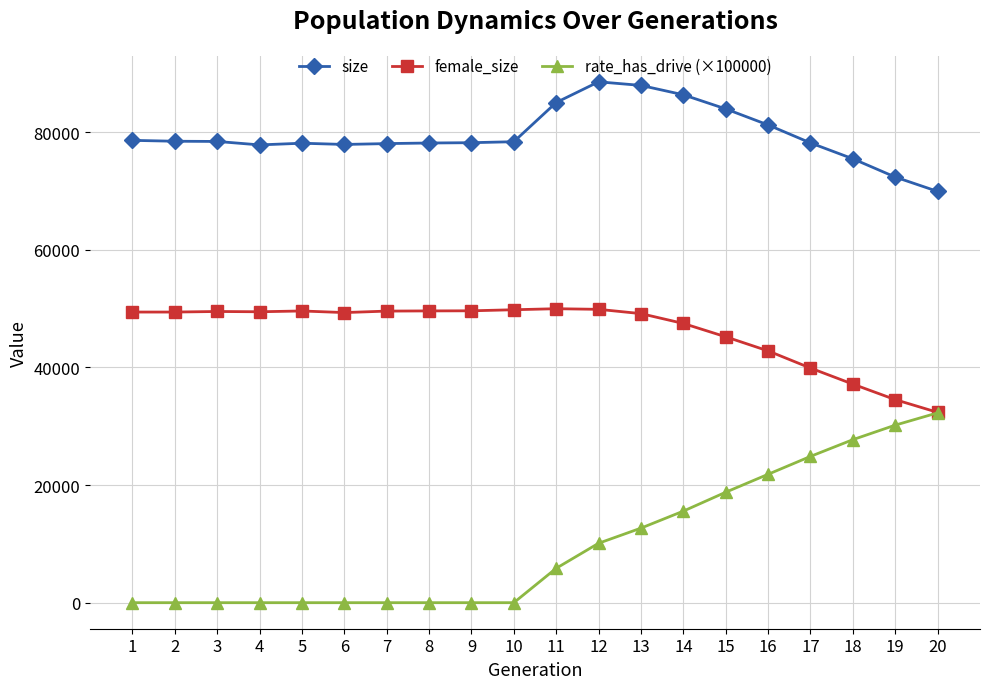

Rank the series by their average value, from highest to lowest.

size, female_size, rate_has_drive (×100000)